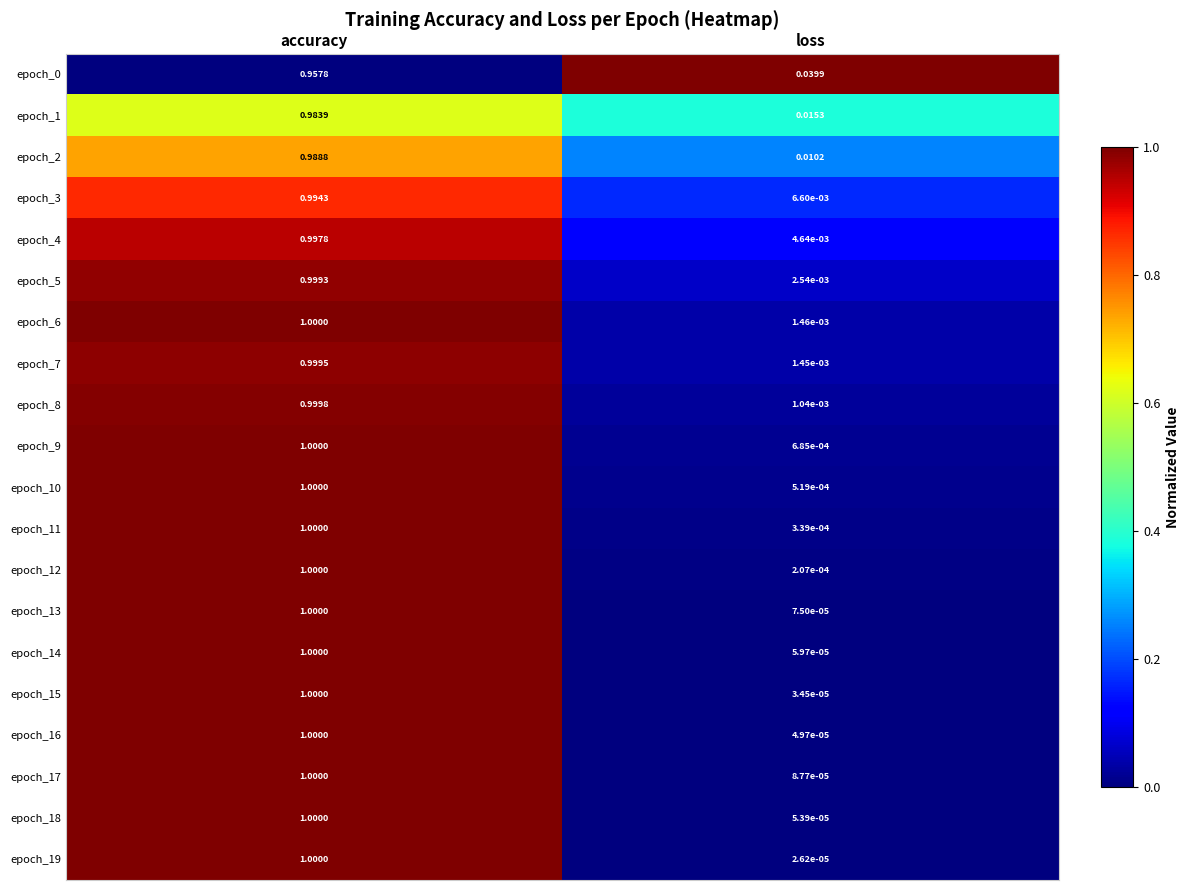

Which category has the lowest value across all series?

loss